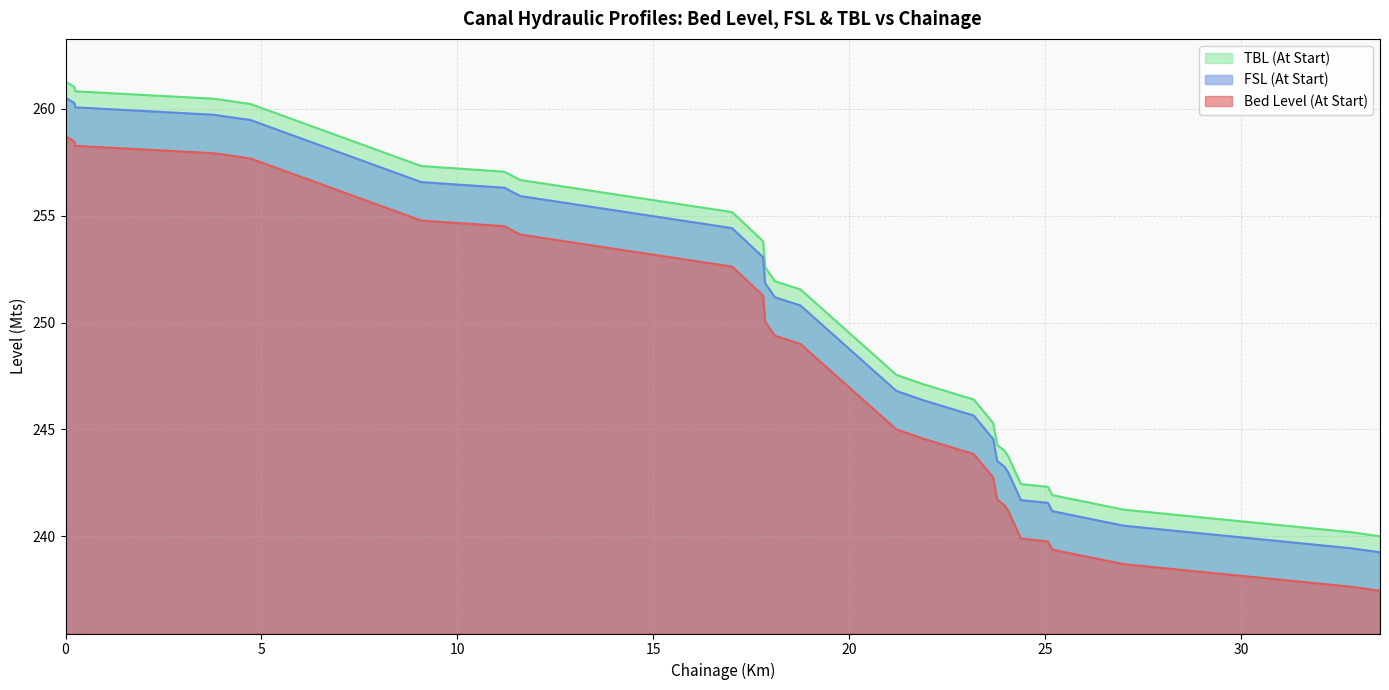

What is the spread (max minus min) of values at 23.77?

2.5